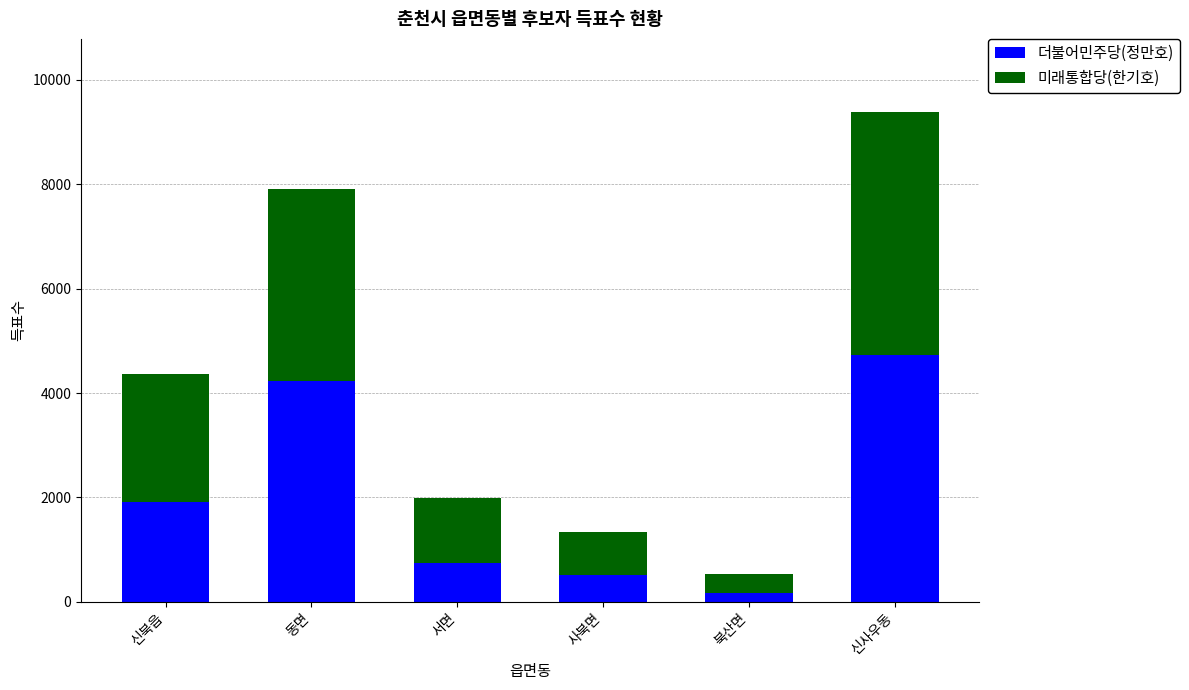

What is the total value across all series at 신북읍?

4366